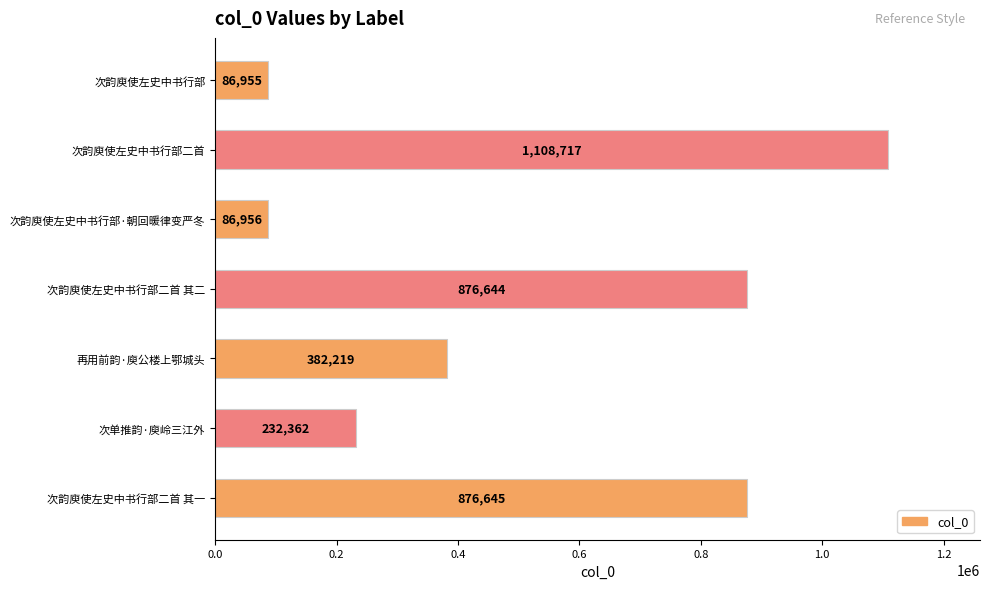

Approximately how many times larger is the value at 次韵庾使左史中书行部二首 compared to 次韵庾使左史中书行部·朝回暖律变严冬?

12.8